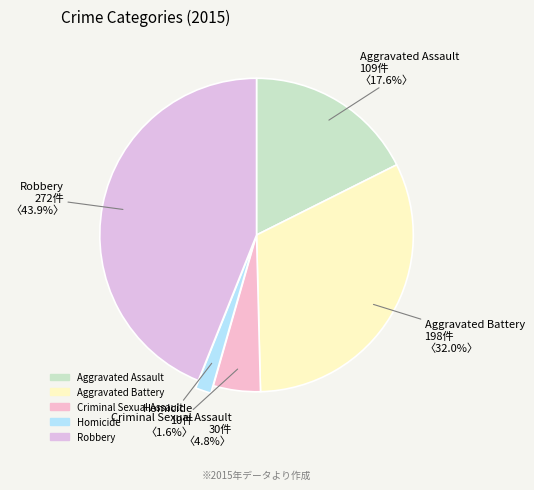

What percentage is NOT represented by Aggravated Assault?

82.4%